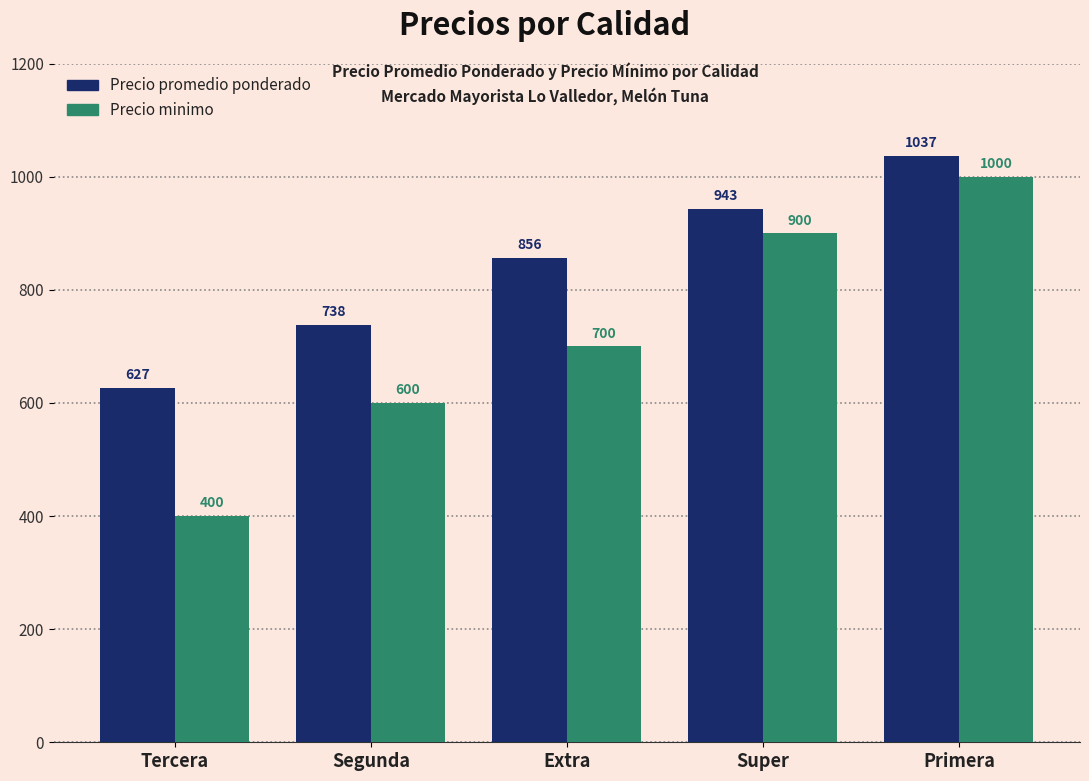

Which series has the largest range (max minus min)?

Precio minimo